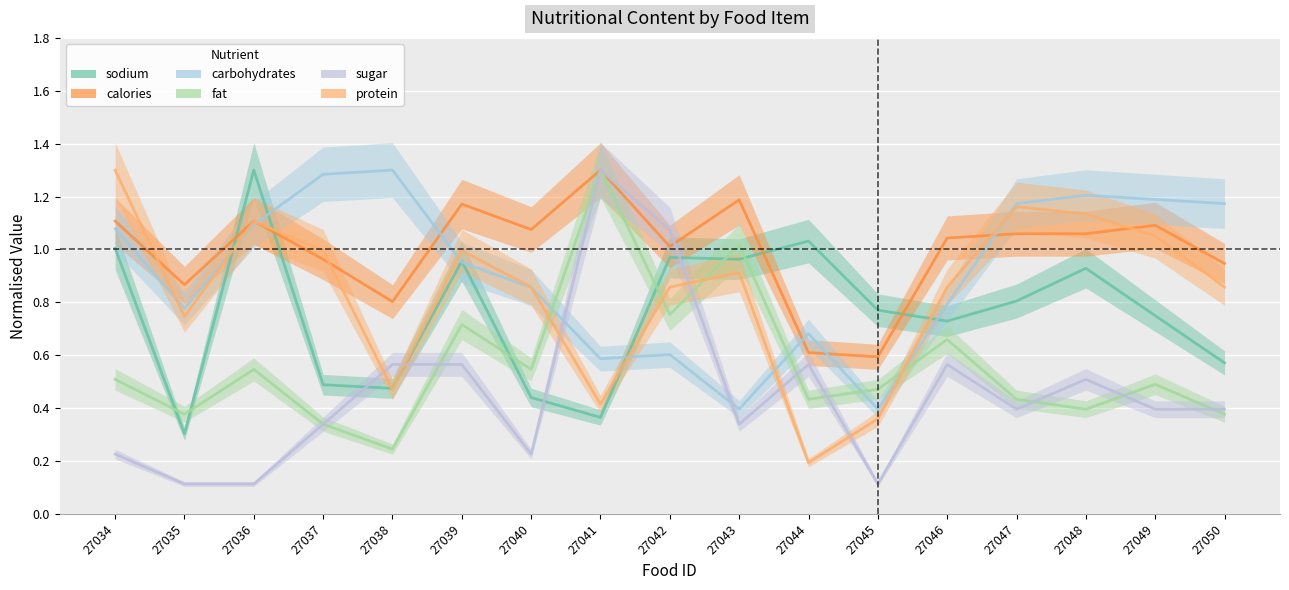

What is the difference between the maximum and second lowest values in the protein series?

0.9